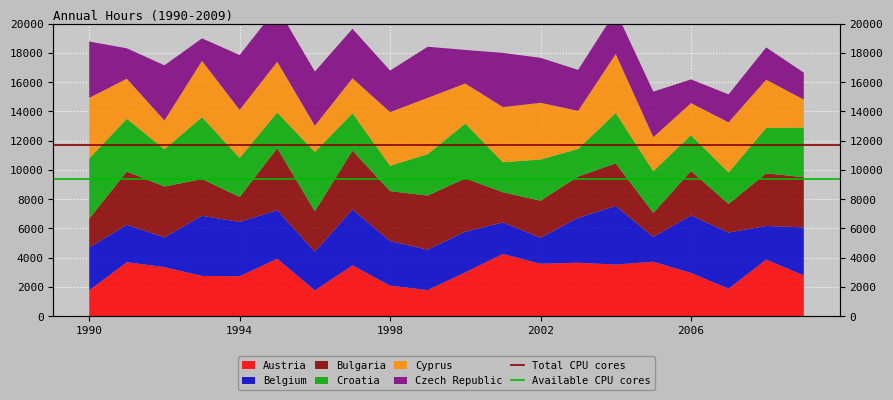

Reading right to left, what are all the values shown in this chart?

Total CPU cores: 11680	11680
Available CPU cores: 9344	9344